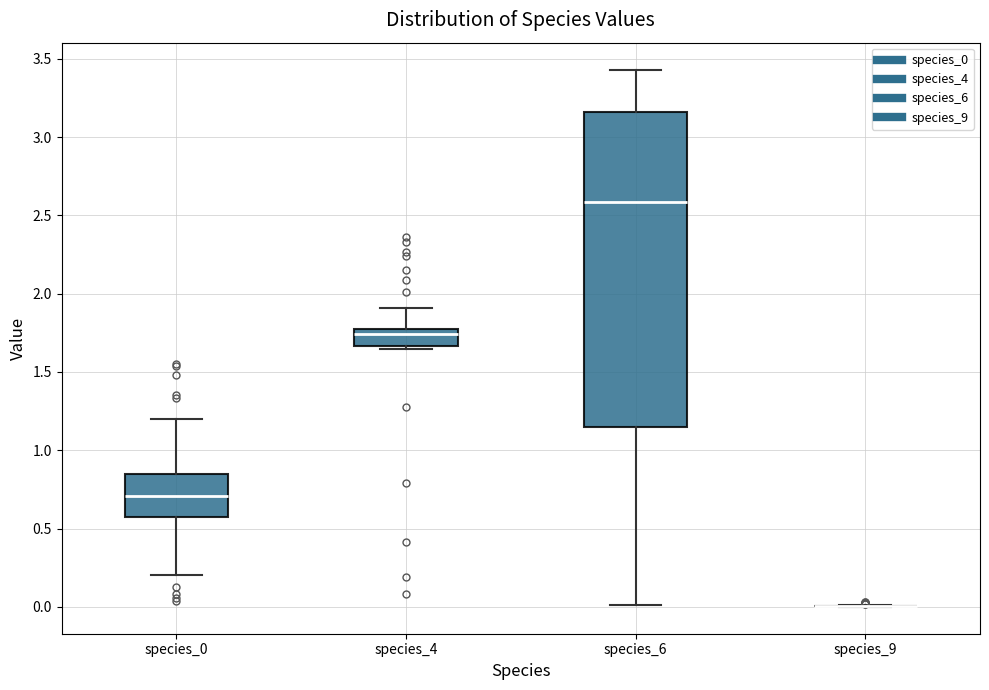

Reading left to right, transcribe this box plot: for each box, give where its median line is, the range the box spans, and where its two whiskers end, as read against the y-axis. The values are not printed on the chart, so give them approximately, as read against the axis.

species_0: median 0.70, box 0.55 to 0.85, whiskers 0.20 to 1.20
species_4: median 1.75, box 1.65 to 1.80, whiskers 1.65 (just below the box's lower edge) to 1.90
species_6: median 2.60, box 1.15 to 3.15, whiskers 0.00 to 3.45
species_9: box collapsed to a line at 0.00, whiskers 0.00 to 0.00